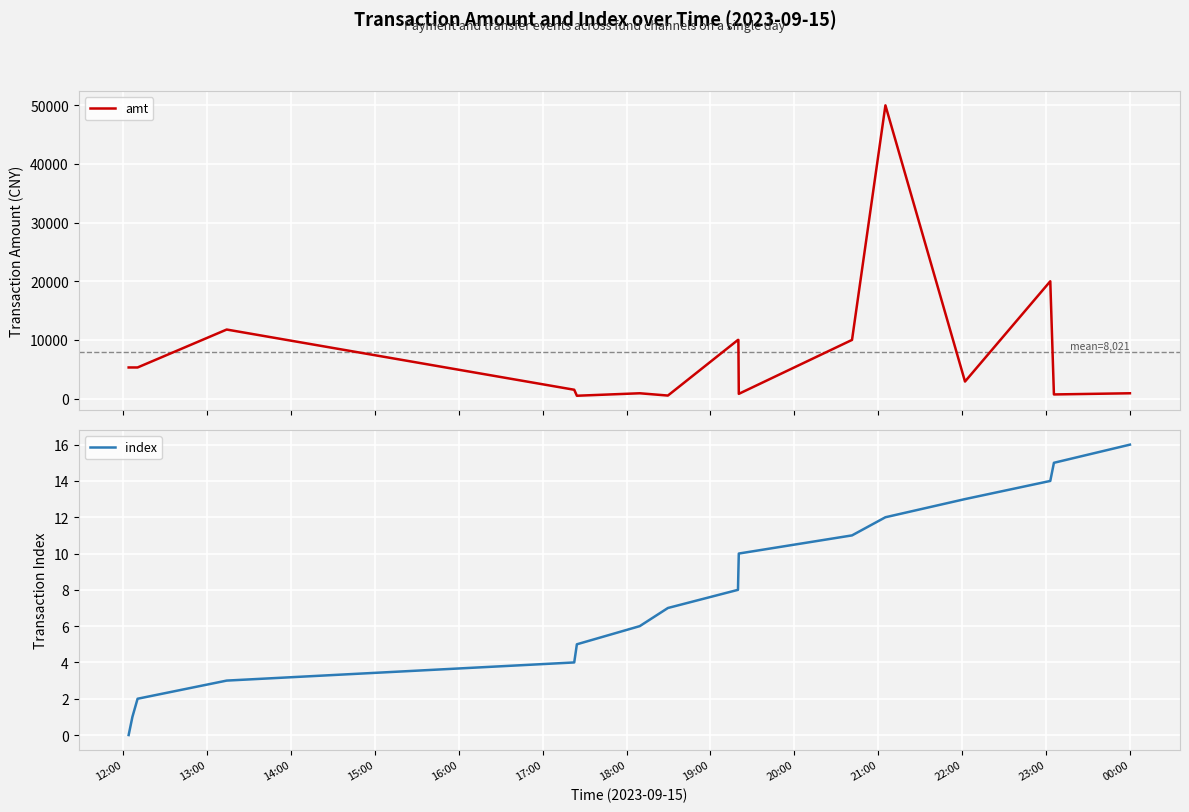

Which label corresponds to the smallest value in the chart?

12:00